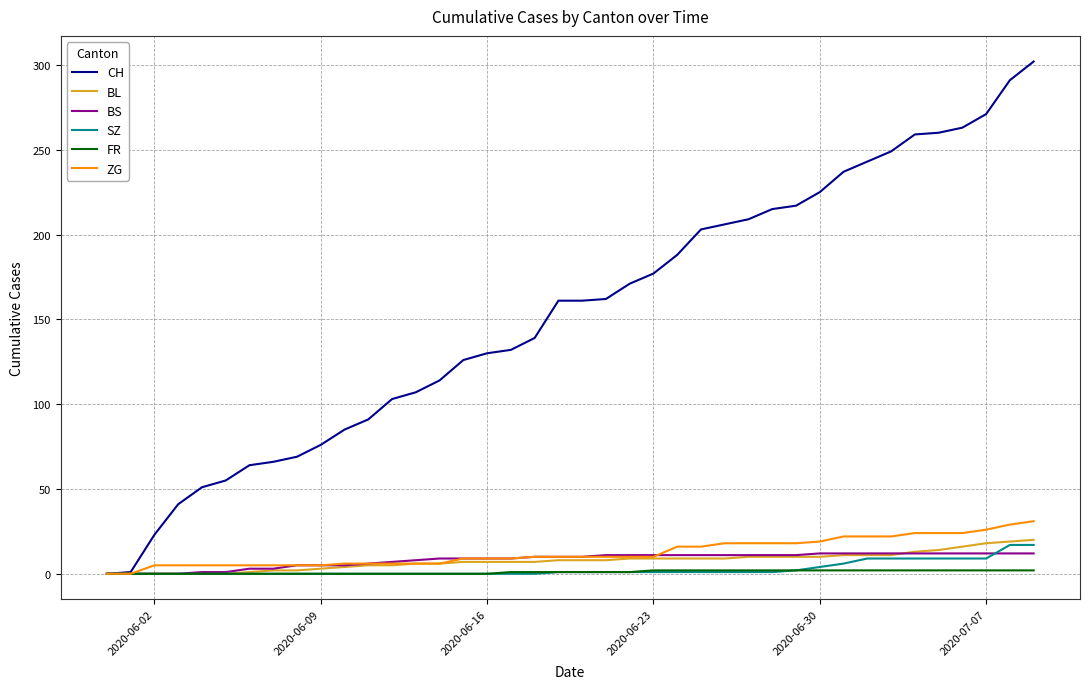

What is the highest value of the ZG series?

31